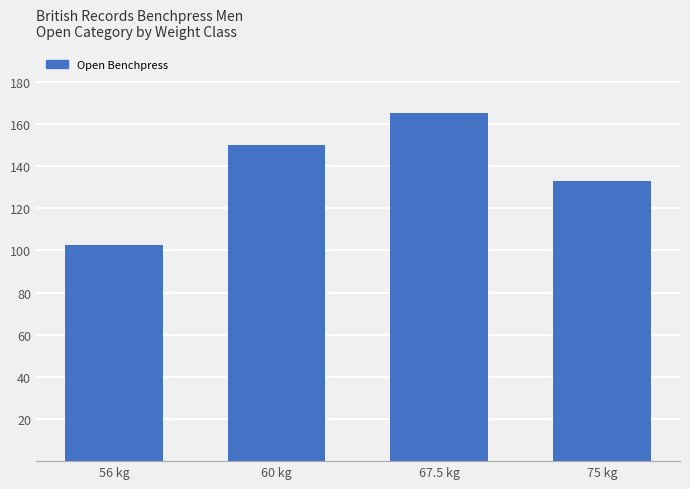

Read the value at 75 kg.

133.0